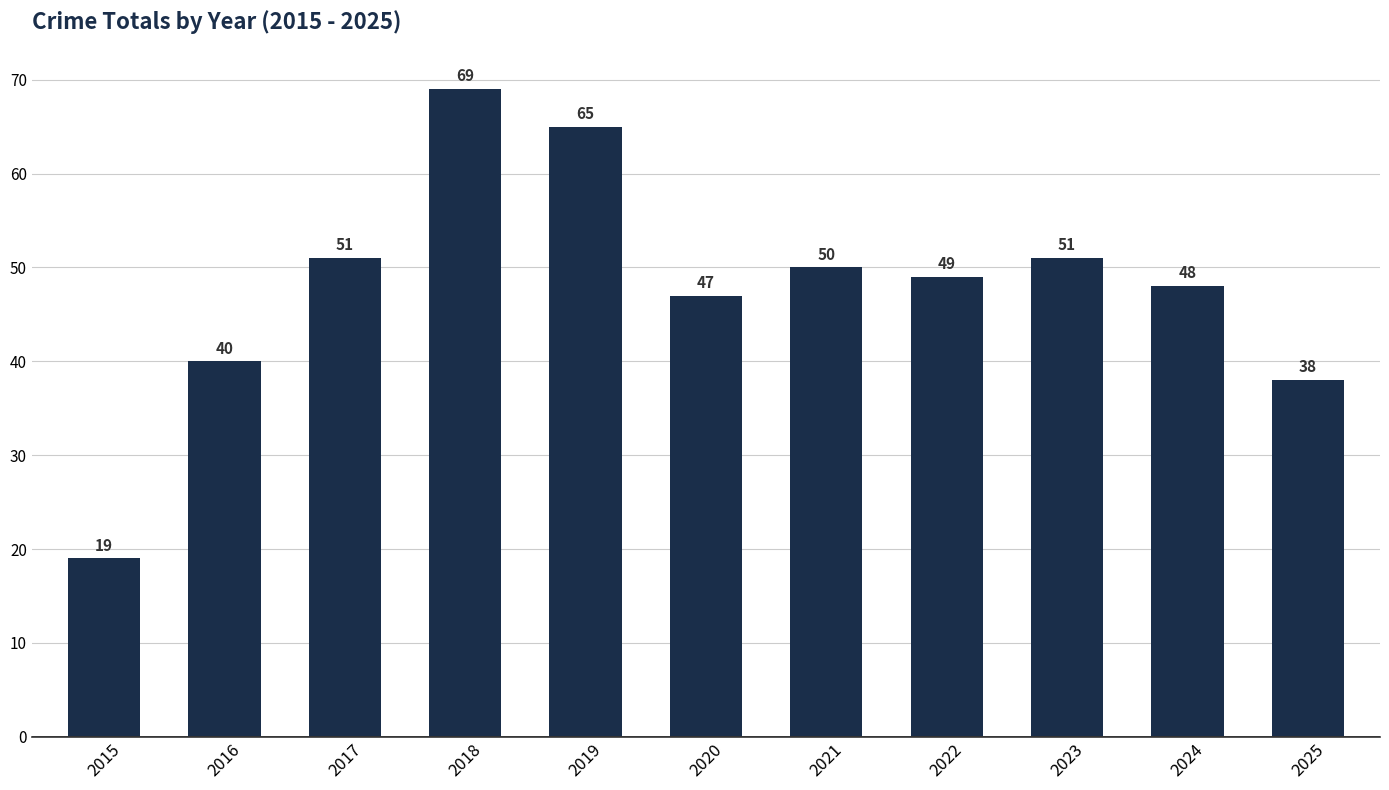

True or false: the data shows 19 at 2016.

False